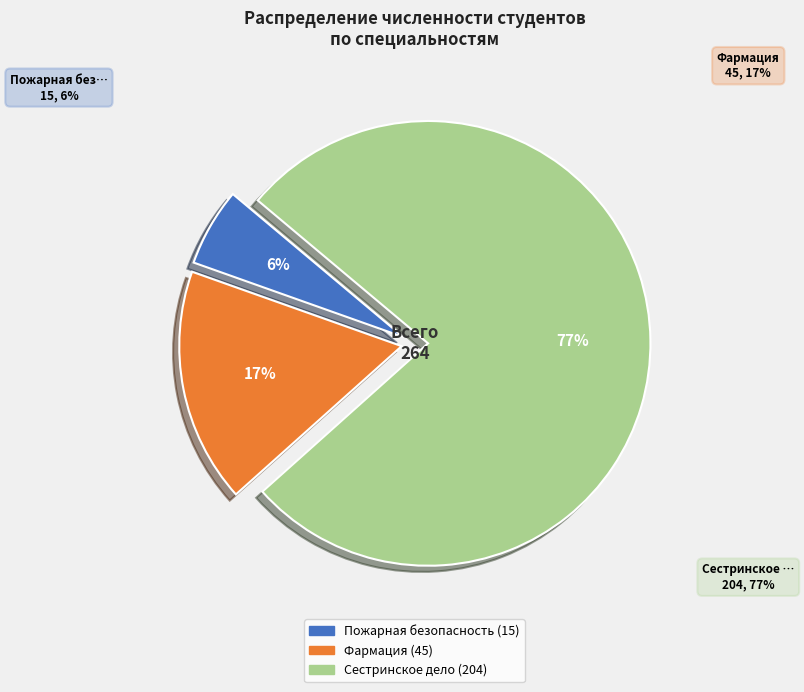

What portion of the pie excludes Сестринское дело?

22.7%